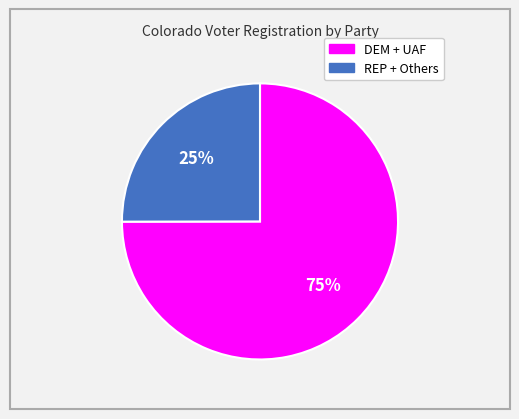

To the nearest percent, what is the difference between the largest and smallest slice percentages?

50%